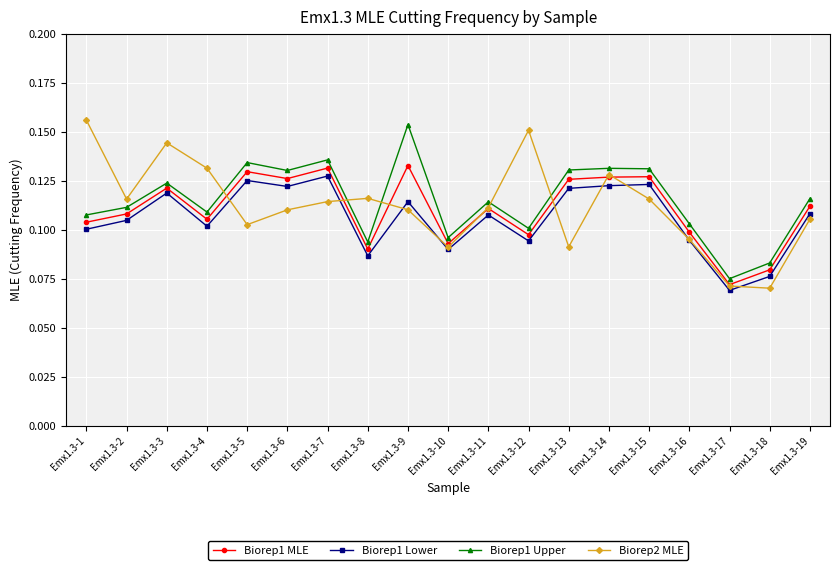

Which series has the largest total across all categories?

Biorep1 Upper